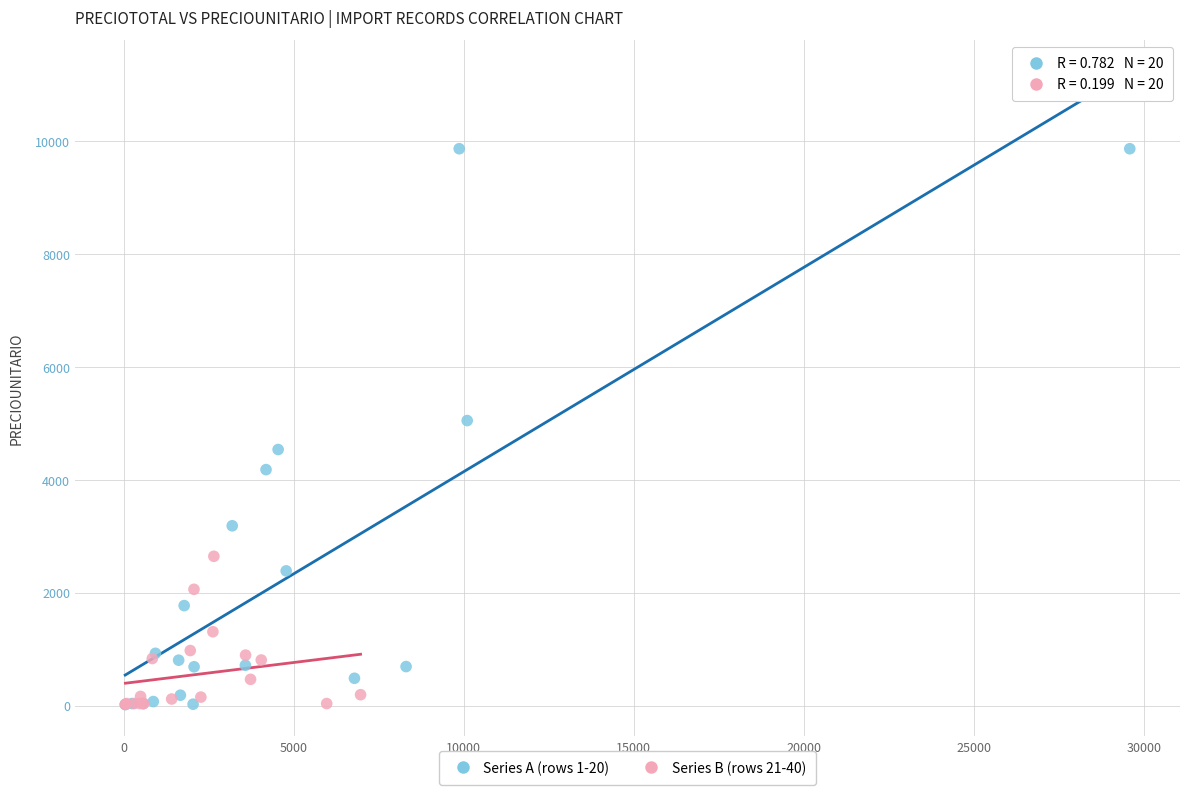

Which series reaches the maximum Y coordinate?

Series A (rows 1-20)